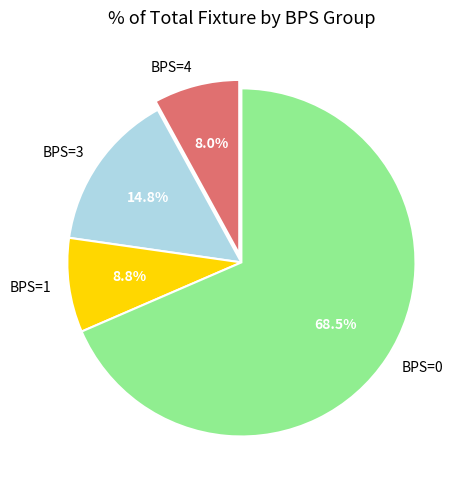

What is the ratio of the value at BPS=0 to the value at BPS=3?

4.6